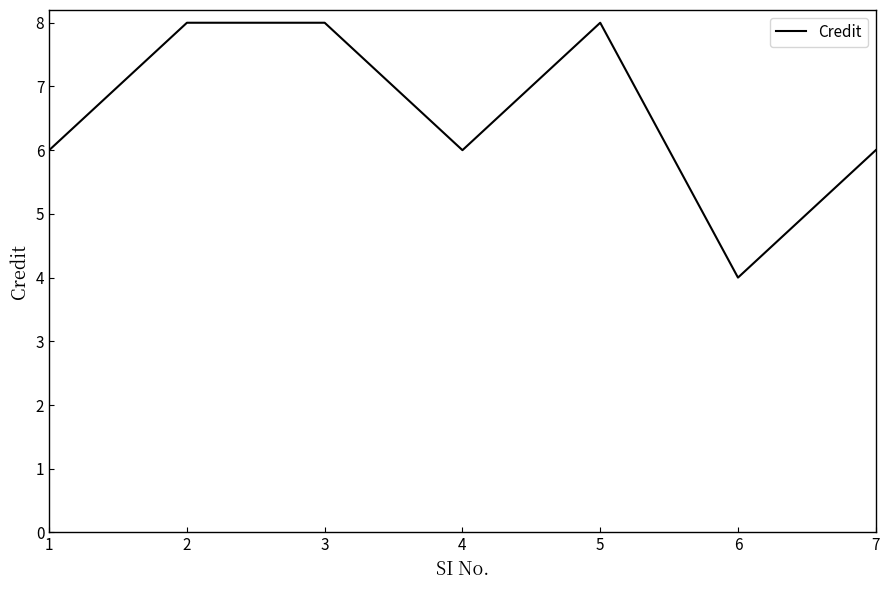

The value at 2 is 12. True or false?

False